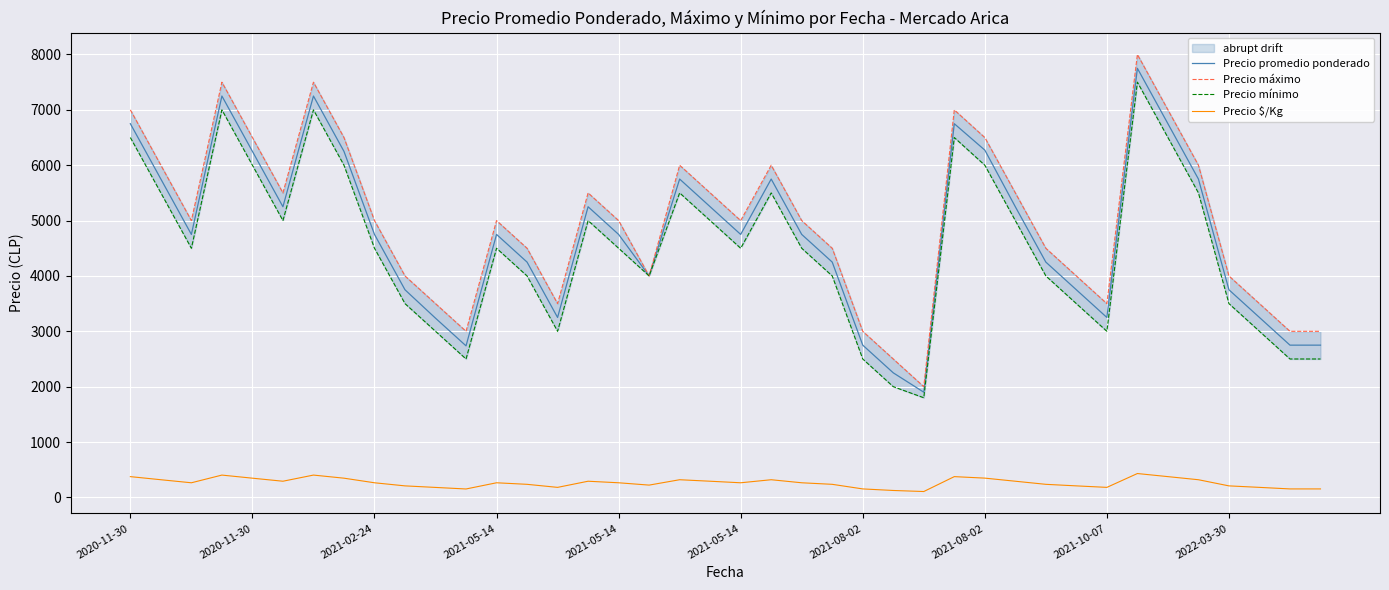

True or false: Precio promedio ponderado and Precio mínimo intersect in this chart.

False